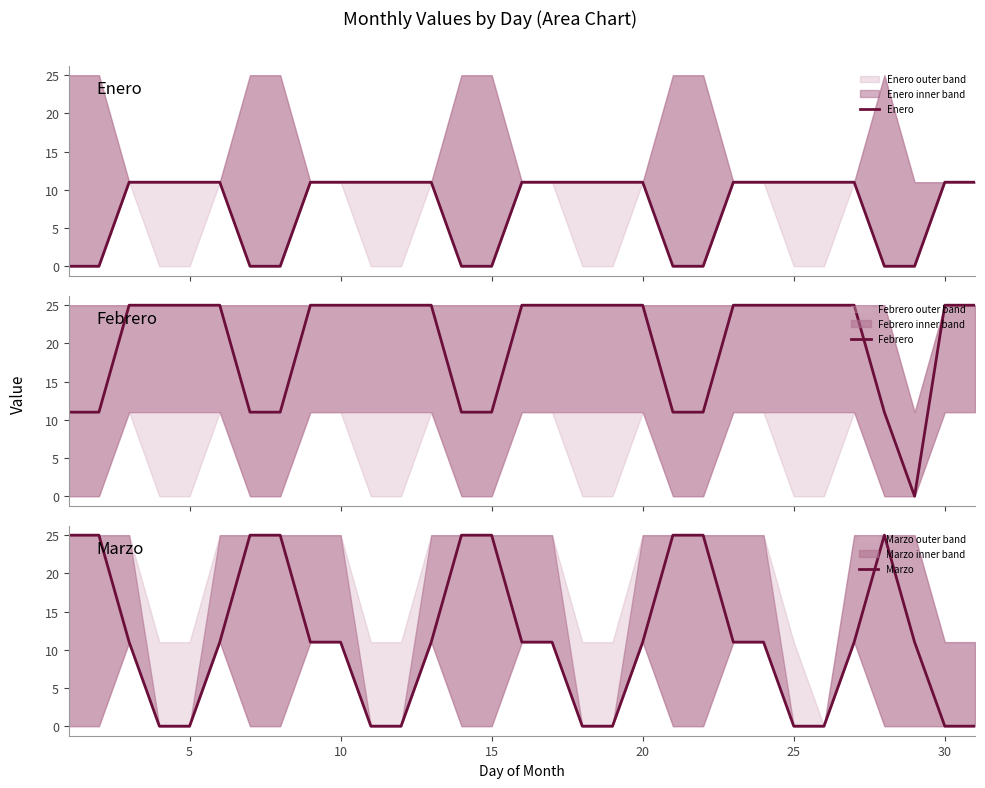

The Marzo series shows 25 at 15. True or false?

True